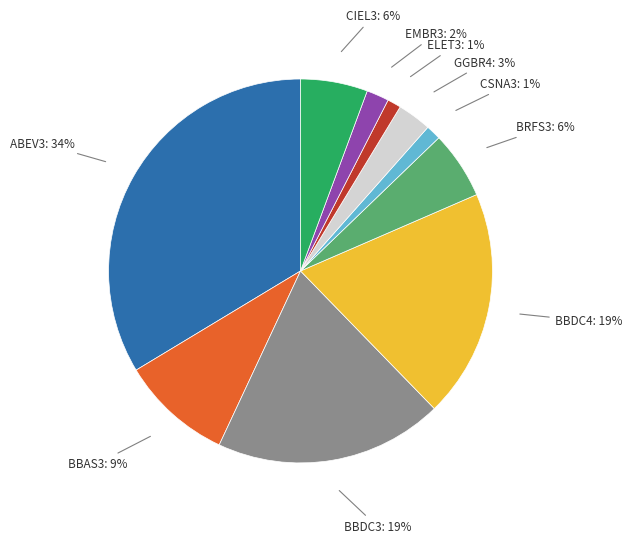

How many slices are in this pie chart?

10